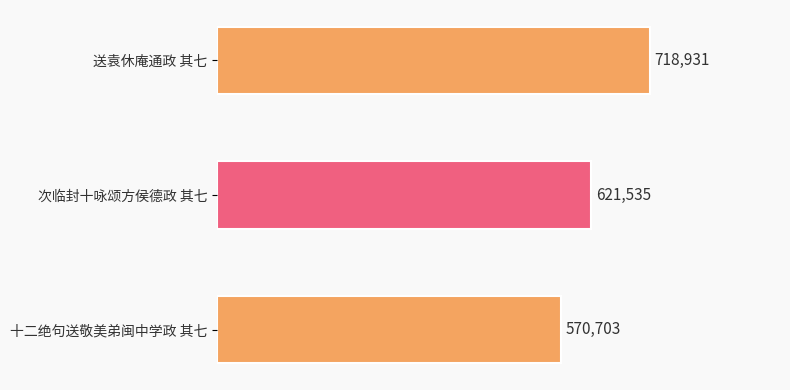

How many bars are there in total?

3